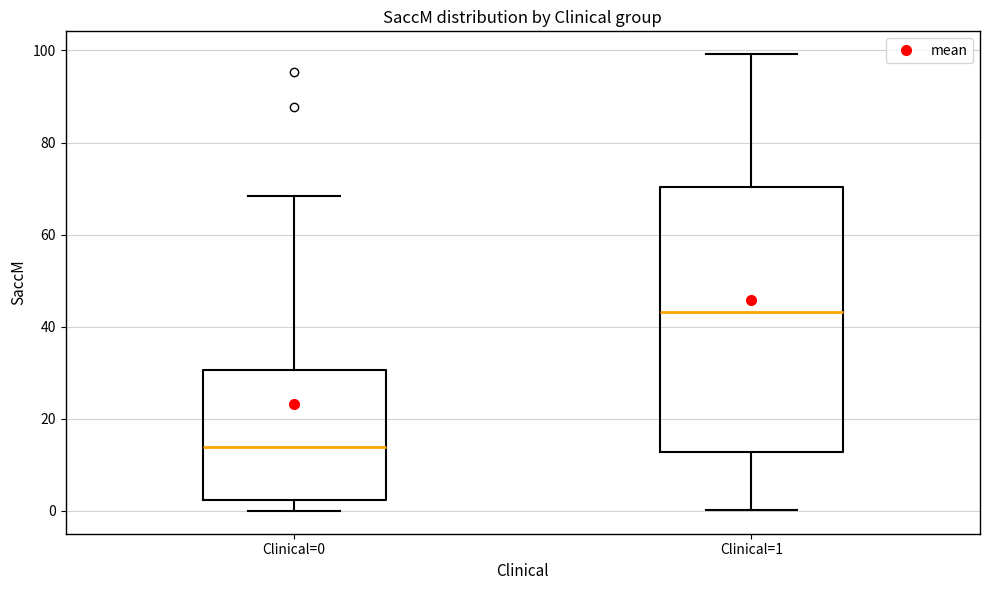

Comparing the boxes themselves (not the whiskers), which one is the tallest?

Clinical=1